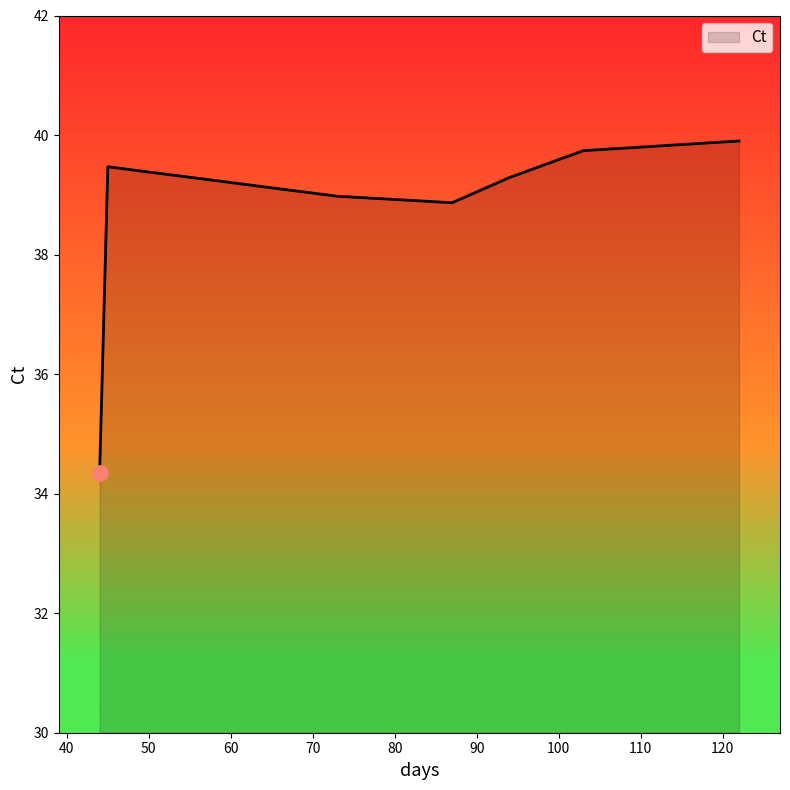

What is the difference between the maximum and second lowest values?

1.0